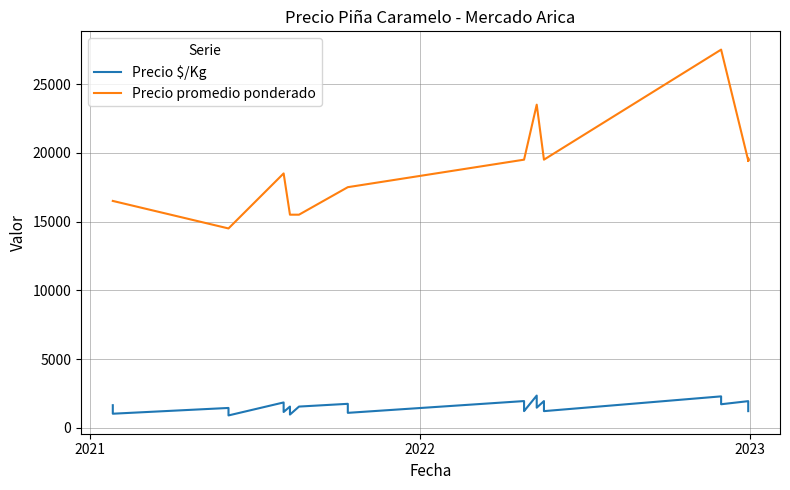

True or false: Precio $/Kg and Precio promedio ponderado cross at least once.

False